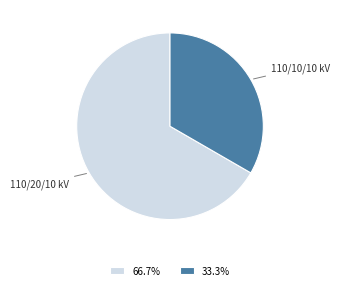

Combined, do 110/10/10 kV and 110/20/10 kV account for over 50%?

Yes